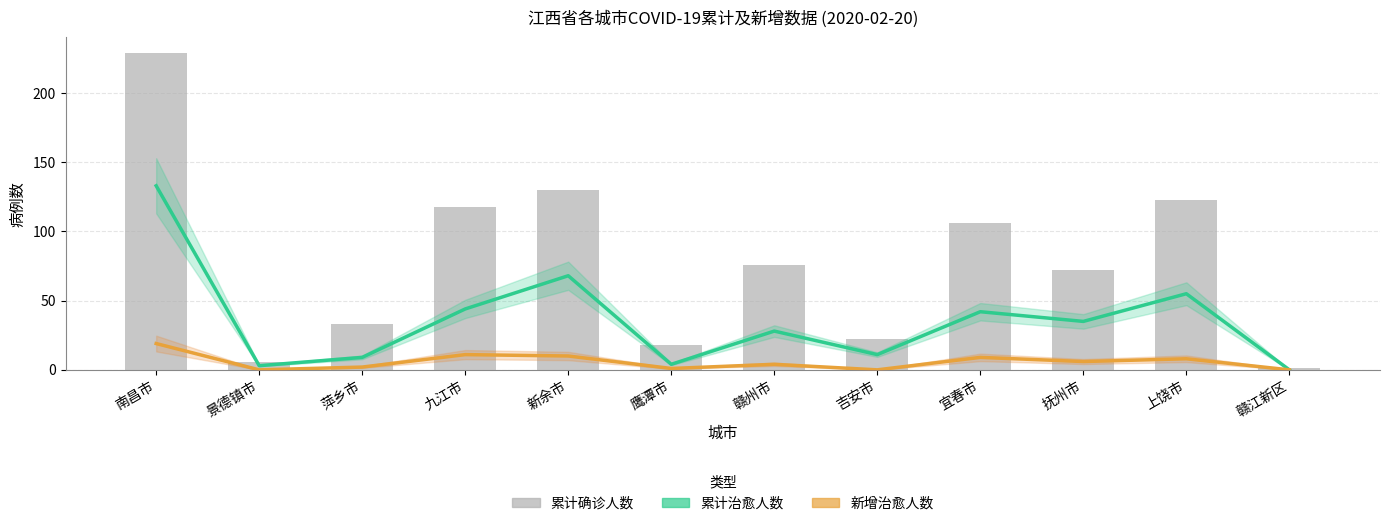

Which has a higher value, 赣江新区 or 新余市?

新余市